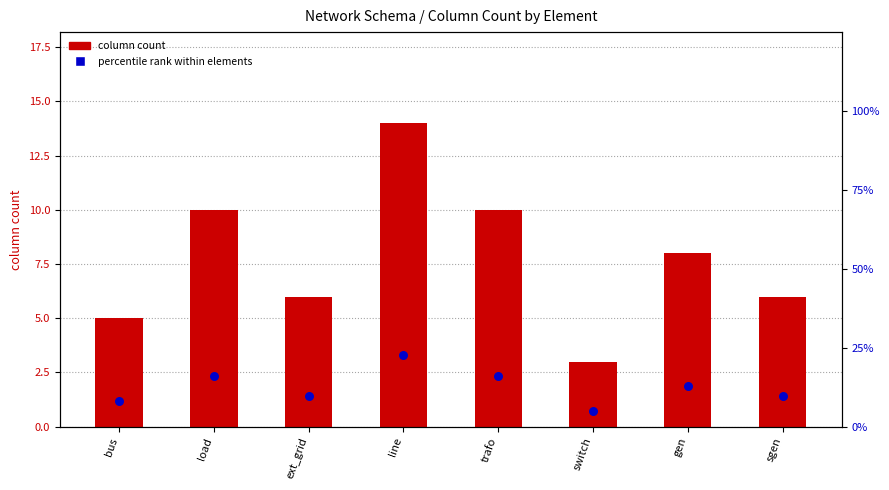

At how many categories does at least one series exceed 12?

4